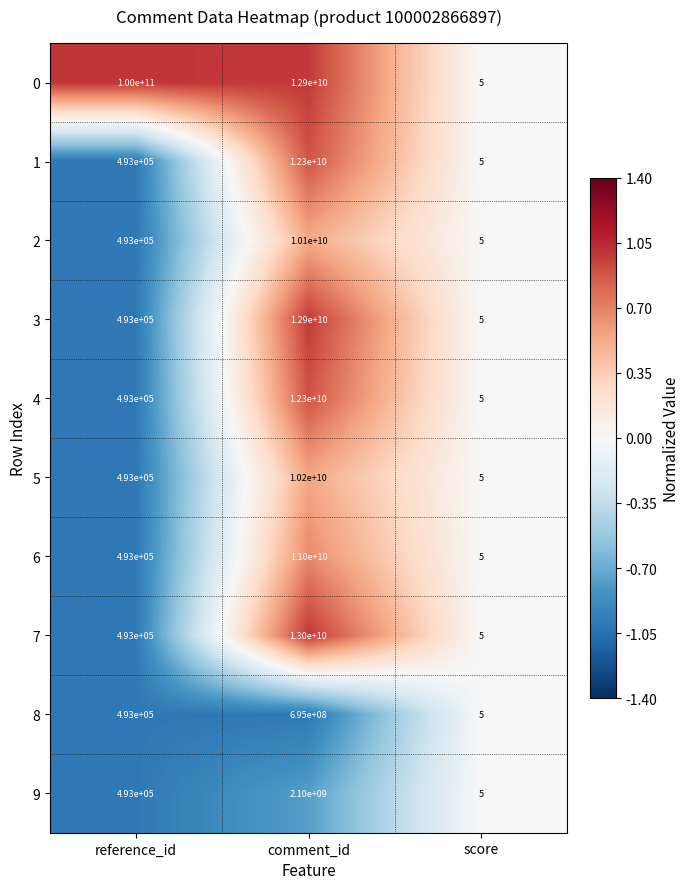

What is the difference between the highest and lowest values at comment_id?

12305000000